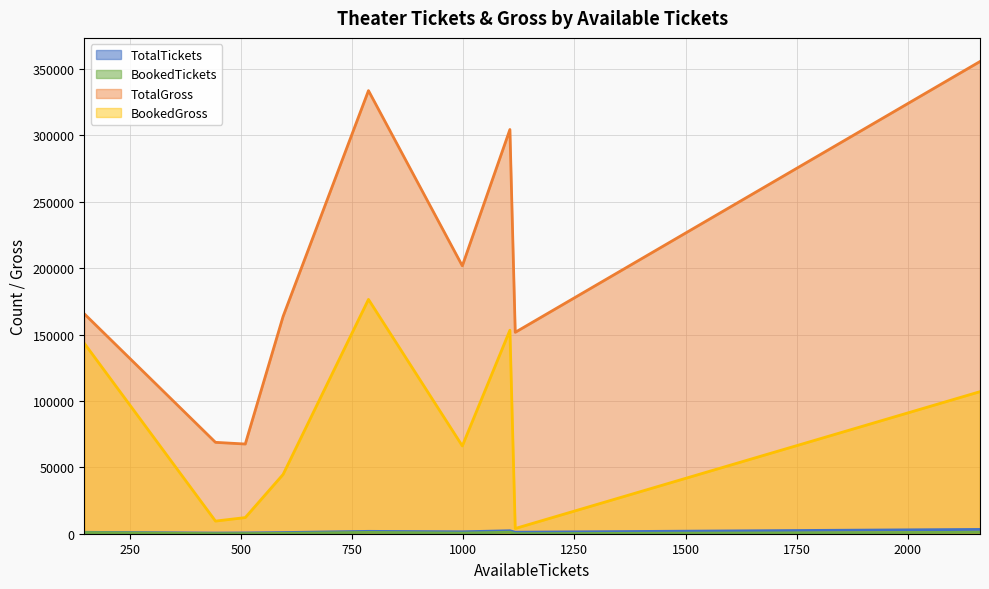

Which series has the widest spread of values?

TotalGross